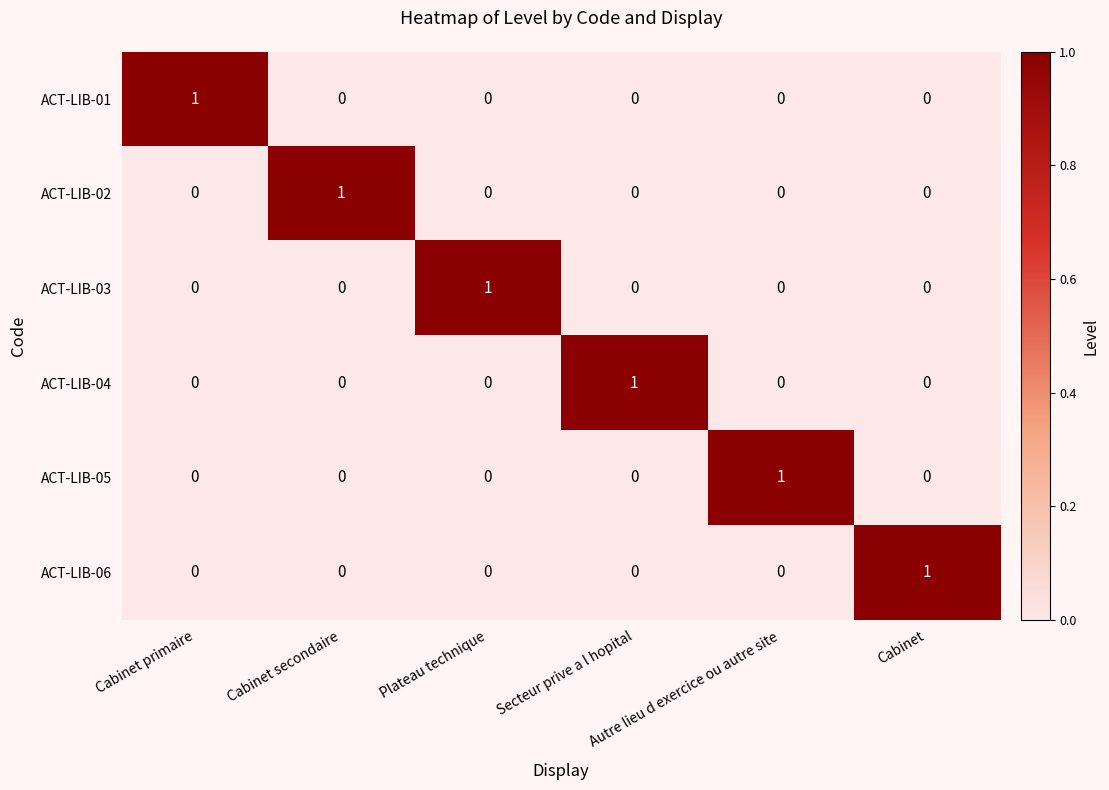

At how many categories does at least one series exceed 0?

6